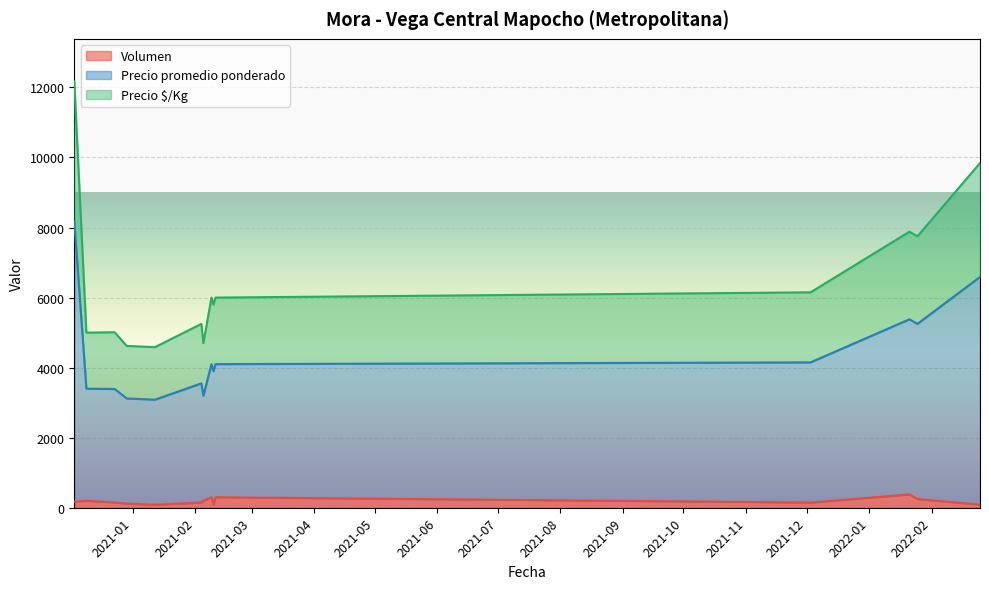

What is the maximum value for Volumen?

380